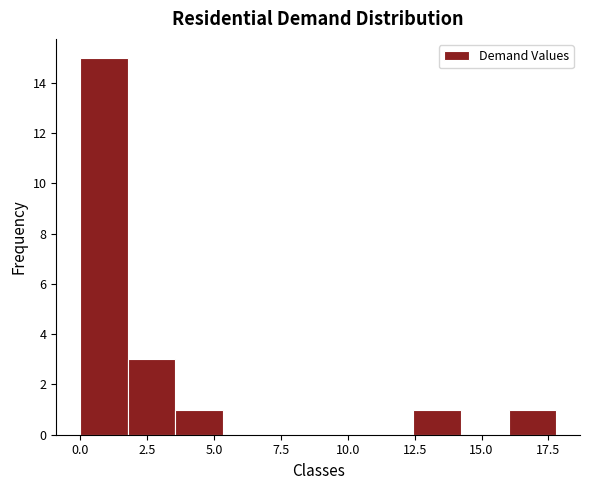

Around what value on the x-axis is the tallest bar? Give the approximate position of its centre, as read against the axis.

1.0